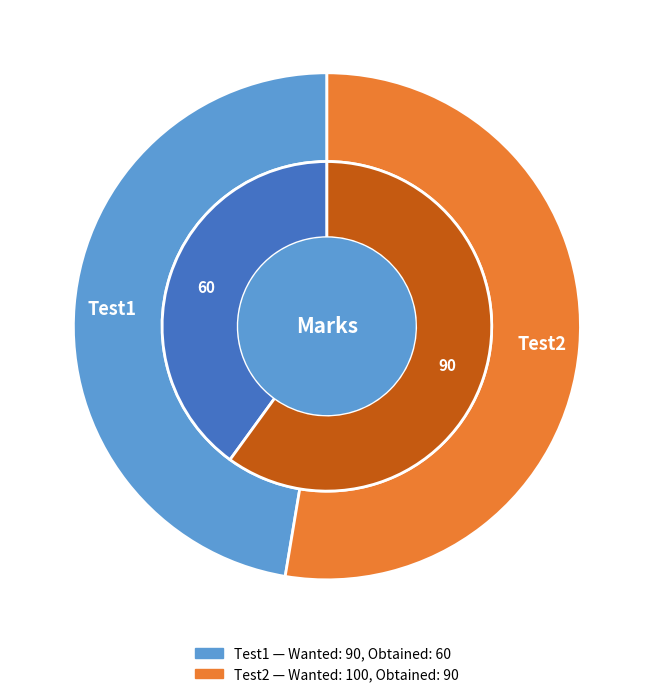

Approximately how many times larger is the value at Test1 compared to Test2?

0.9